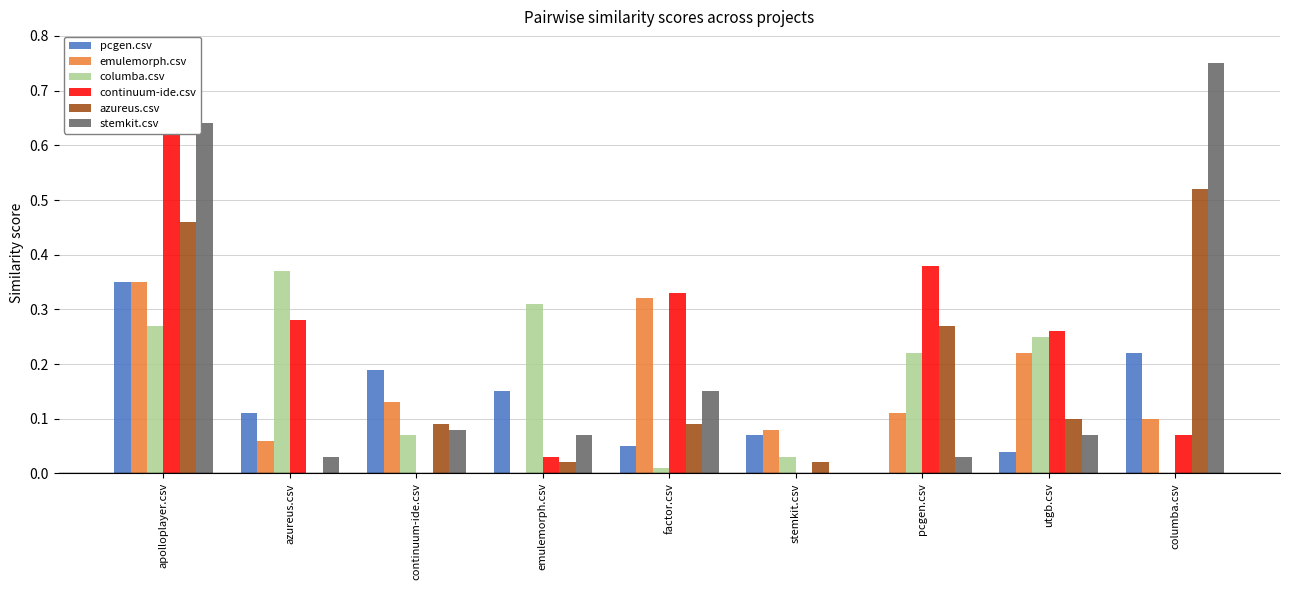

What is the difference between the second highest and minimum values in the pcgen.csv series?

0.2